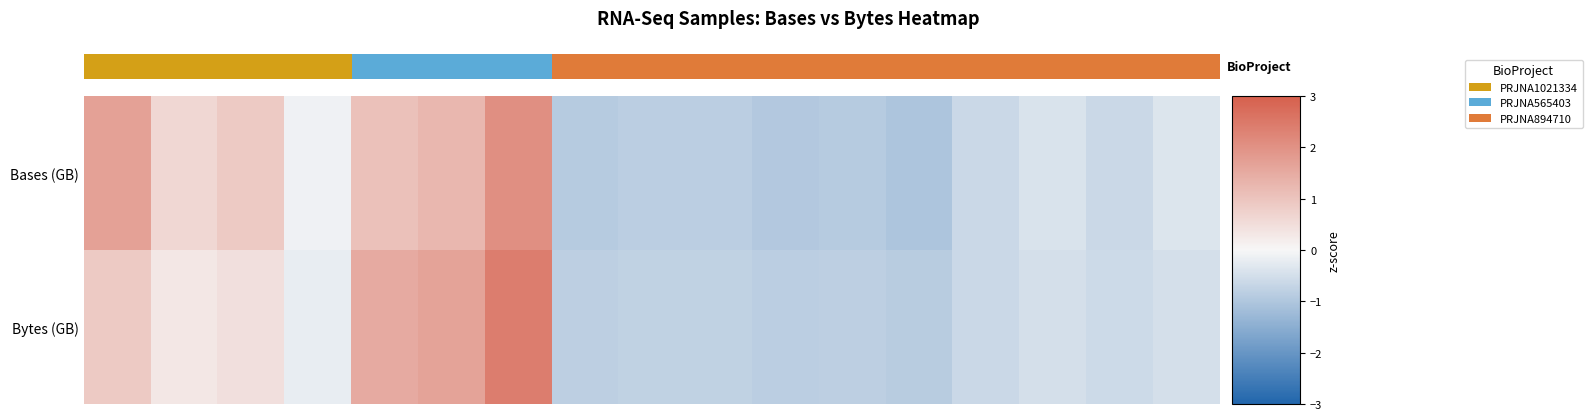

Between 2 and 12, which is larger?

2